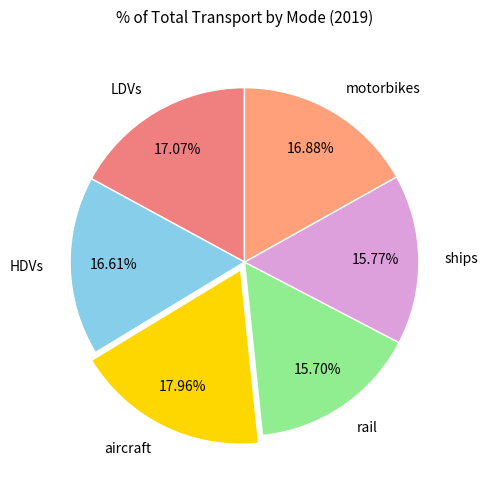

What percentage is NOT represented by LDVs?

82.9%